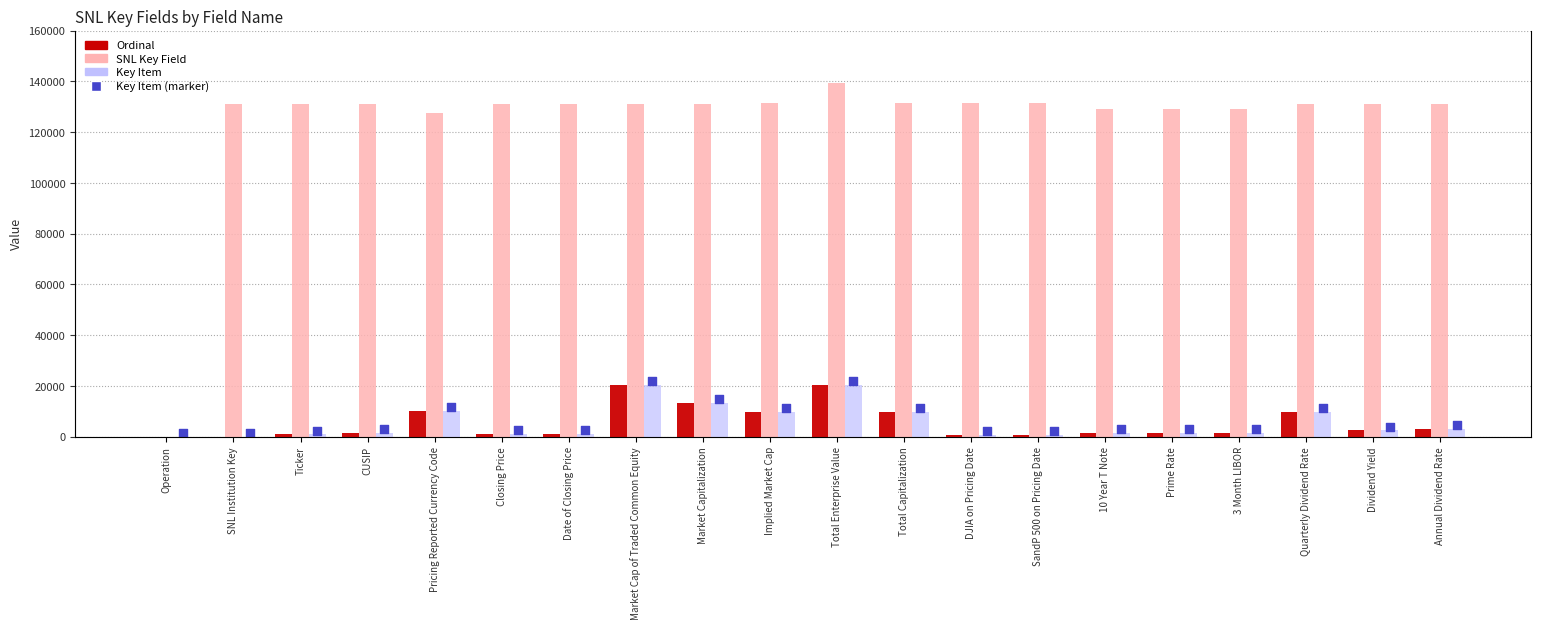

Which series has the largest Y range (max minus min)?

SNL Key Field